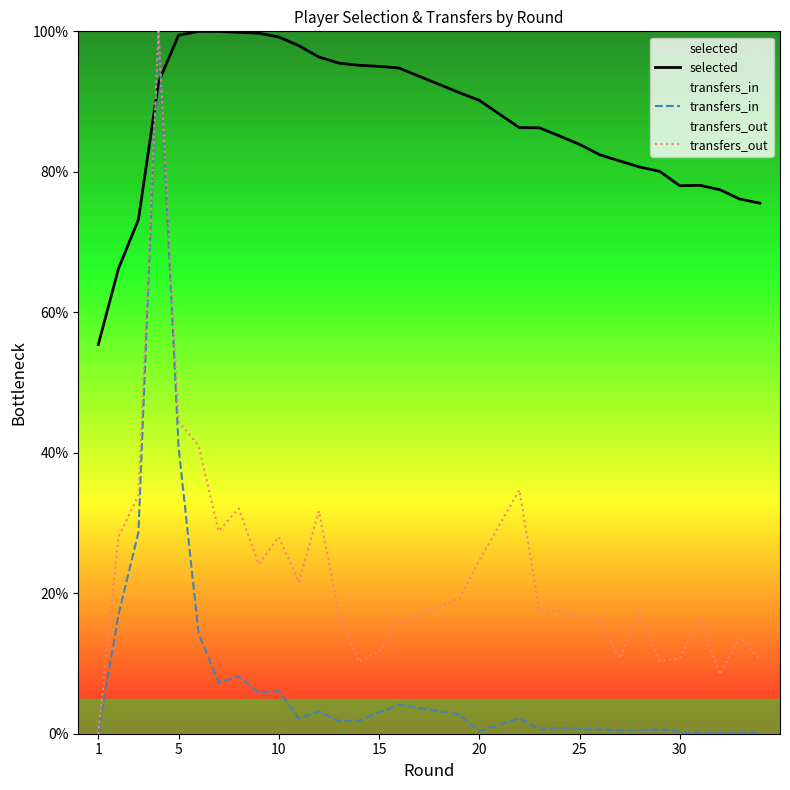

What is the difference between the second highest and minimum values in the transfers_out series?

44.5